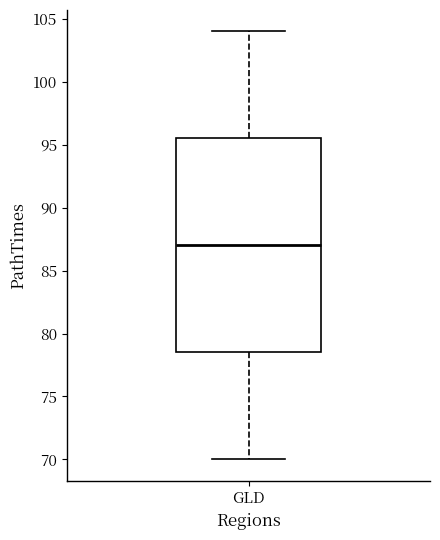

Read this box plot against the y-axis: the position of the median line, the range covered by the box, and the ends of both whiskers. The values are not printed on the chart, so give them approximately, as read against the axis.

median 87.0, box 78.5 to 95.5, whiskers 70.0 to 104.0